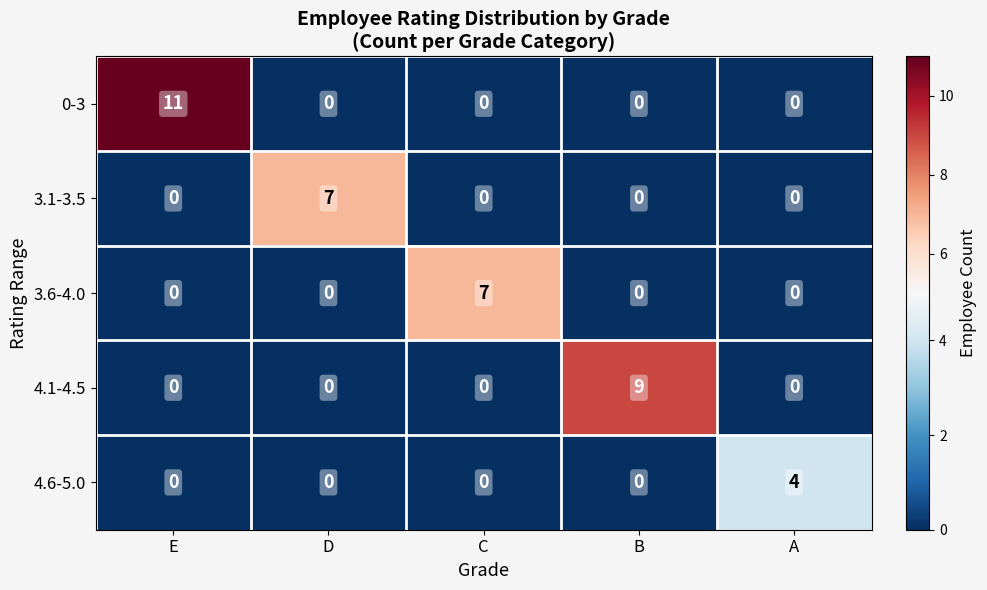

Which series changed the most between D and B?

4.1-4.5